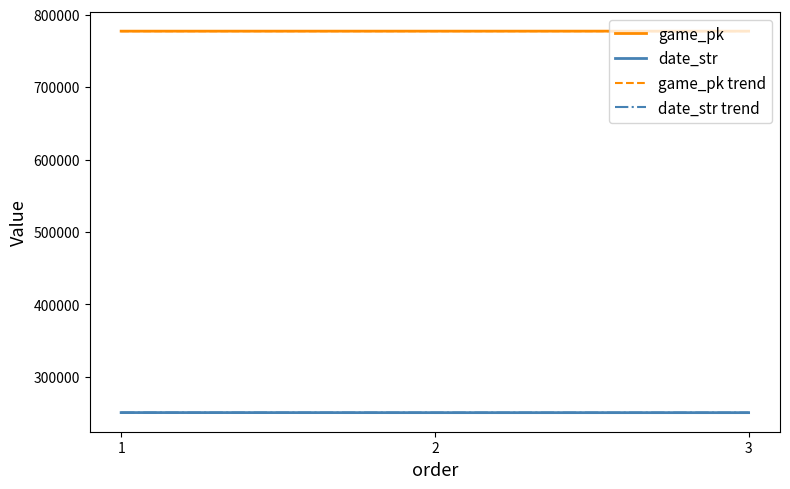

What is the approximate value of game_pk trend at 3?

777333.2